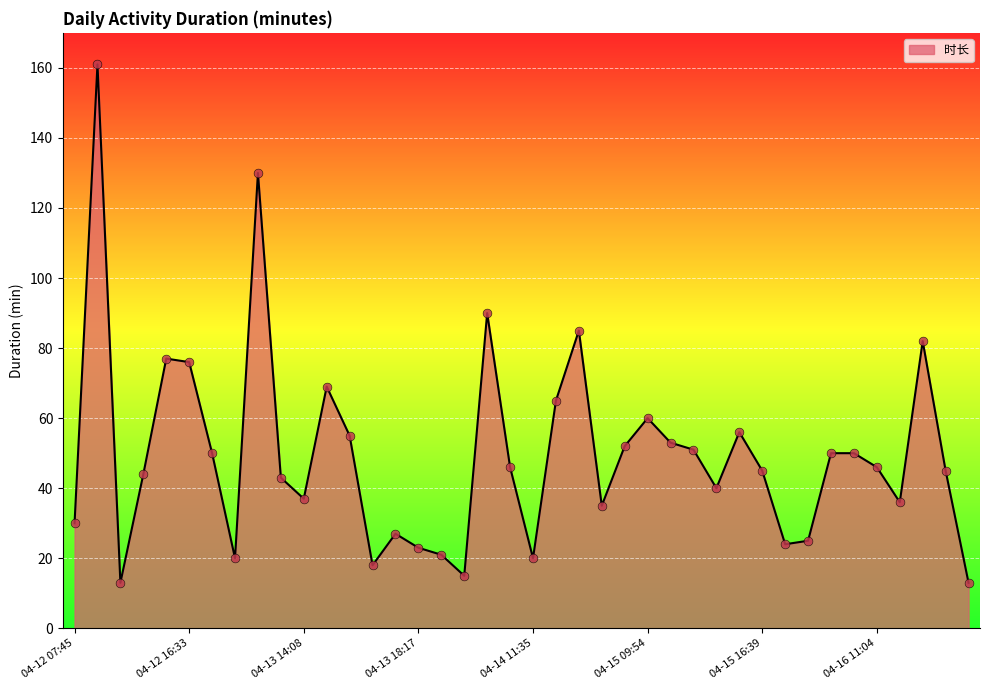

What is the difference between the maximum and minimum values?

148